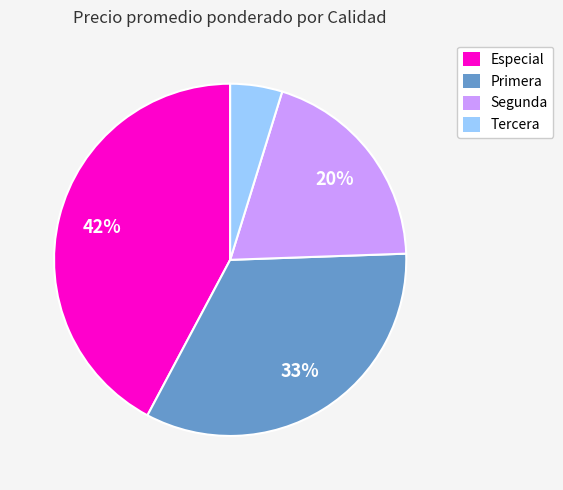

How many slices are in this pie chart?

4